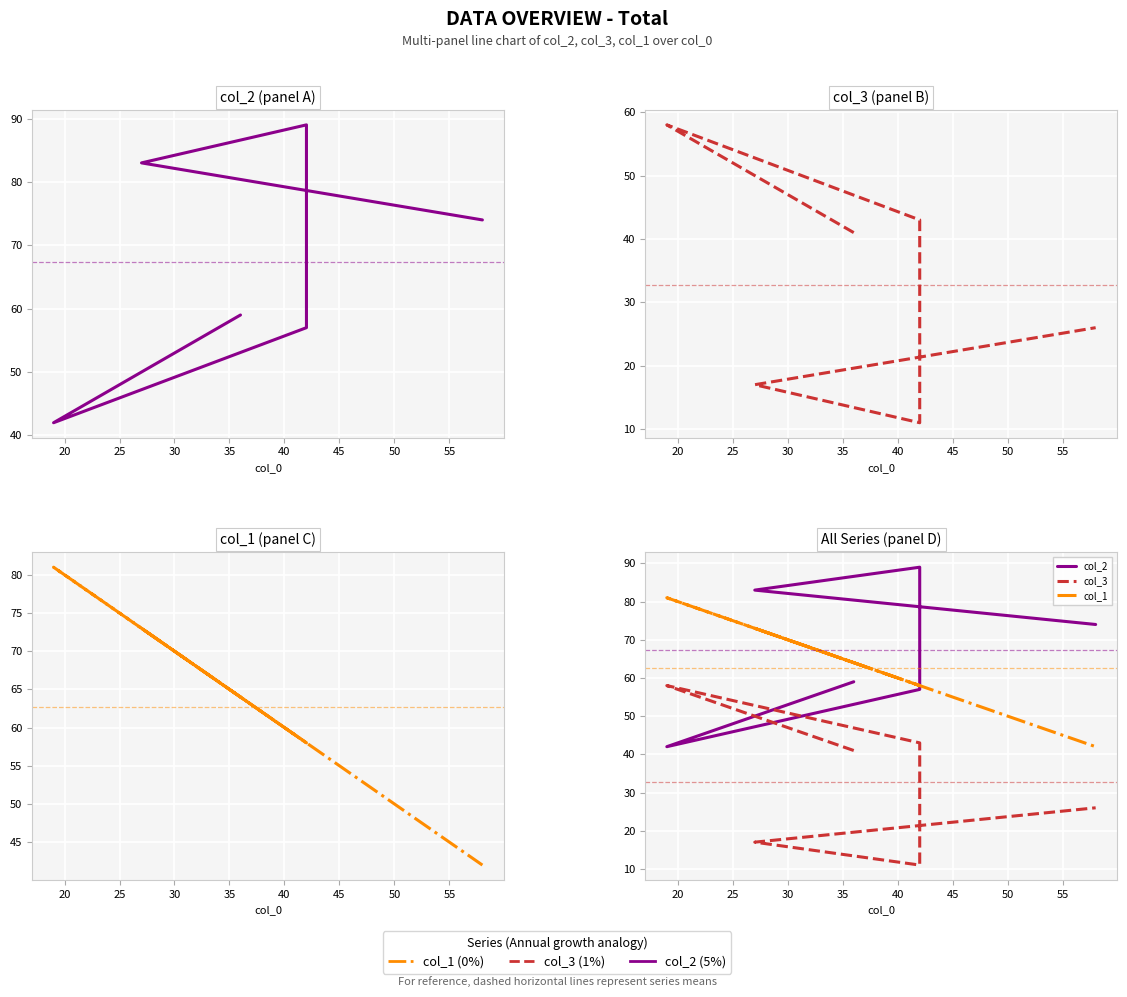

How many distinct data groups are displayed?

3